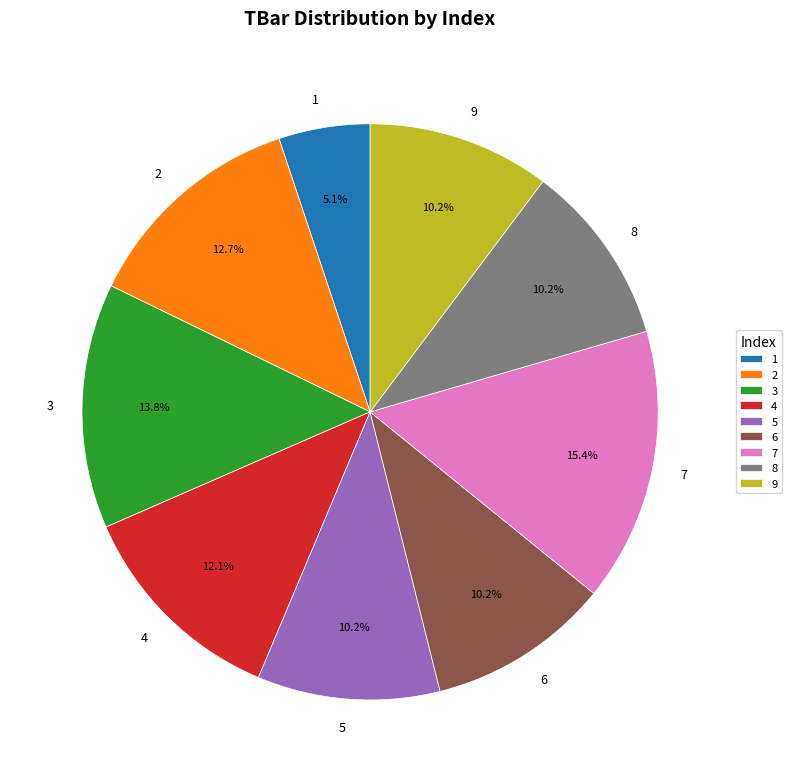

Approximately how many times larger is the value at 7 compared to 6?

1.5